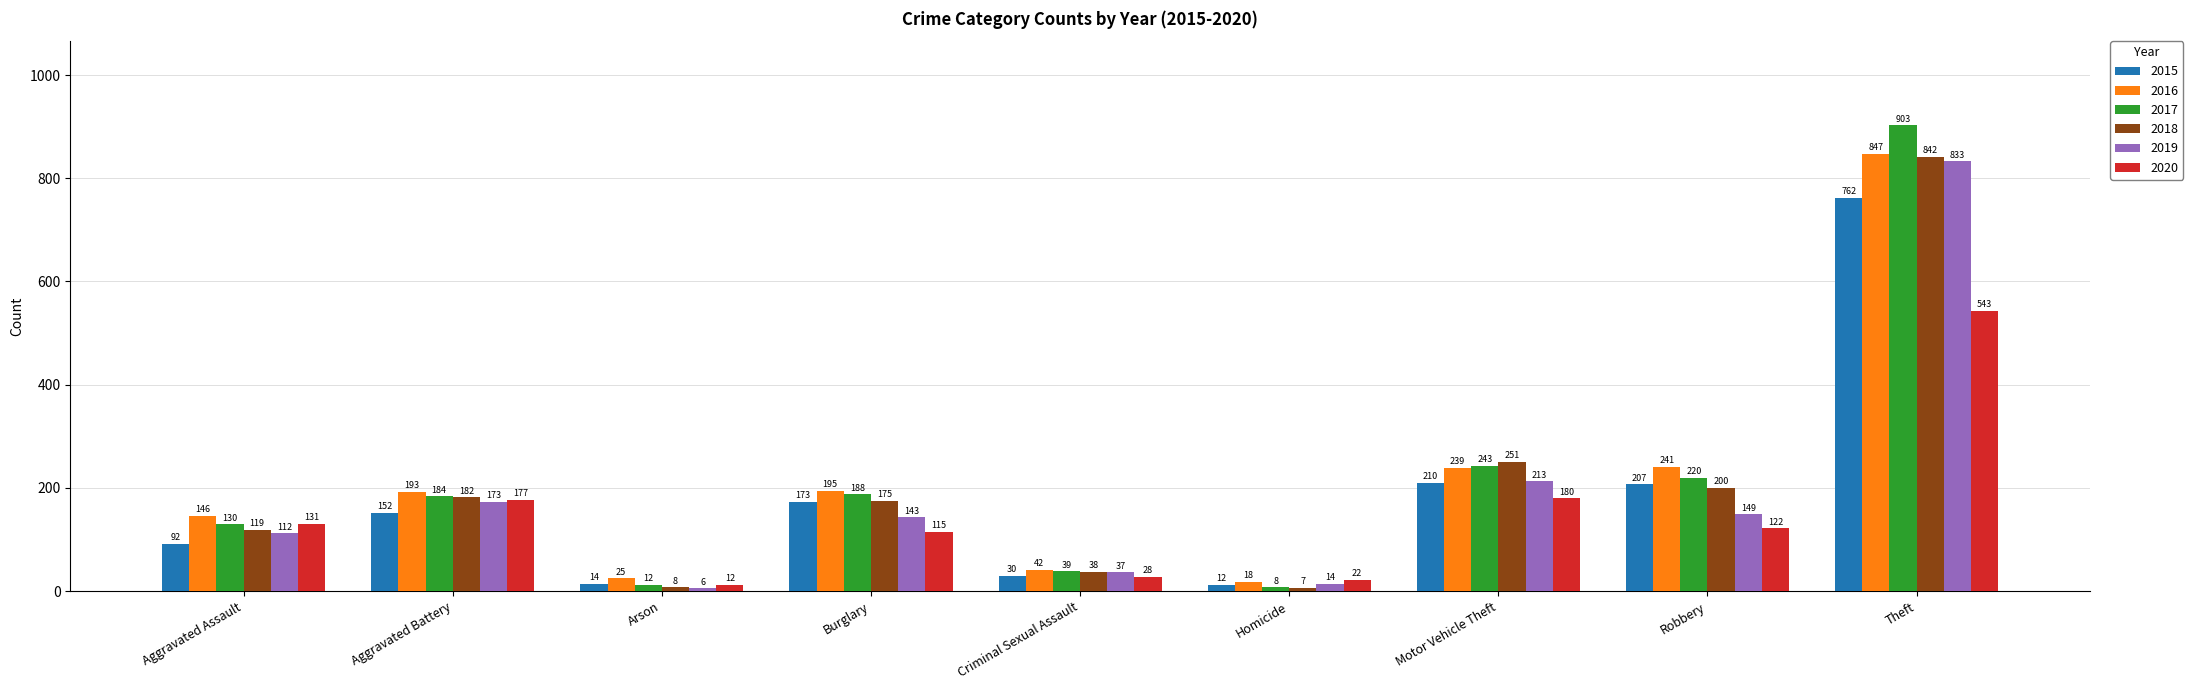

Reading left to right, transcribe all the data shown in this chart.

2015: Aggravated Assault=92	Aggravated Battery=152	Arson=14	Burglary=173	Criminal Sexual Assault=30	Homicide=12	Motor Vehicle Theft=210	Robbery=207	Theft=762
2016: Aggravated Assault=146	Aggravated Battery=193	Arson=25	Burglary=195	Criminal Sexual Assault=42	Homicide=18	Motor Vehicle Theft=239	Robbery=241	Theft=847
2017: Aggravated Assault=130	Aggravated Battery=184	Arson=12	Burglary=188	Criminal Sexual Assault=39	Homicide=8	Motor Vehicle Theft=243	Robbery=220	Theft=903
2018: Aggravated Assault=119	Aggravated Battery=182	Arson=8	Burglary=175	Criminal Sexual Assault=38	Homicide=7	Motor Vehicle Theft=251	Robbery=200	Theft=842
2019: Aggravated Assault=112	Aggravated Battery=173	Arson=6	Burglary=143	Criminal Sexual Assault=37	Homicide=14	Motor Vehicle Theft=213	Robbery=149	Theft=833
2020: Aggravated Assault=131	Aggravated Battery=177	Arson=12	Burglary=115	Criminal Sexual Assault=28	Homicide=22	Motor Vehicle Theft=180	Robbery=122	Theft=543